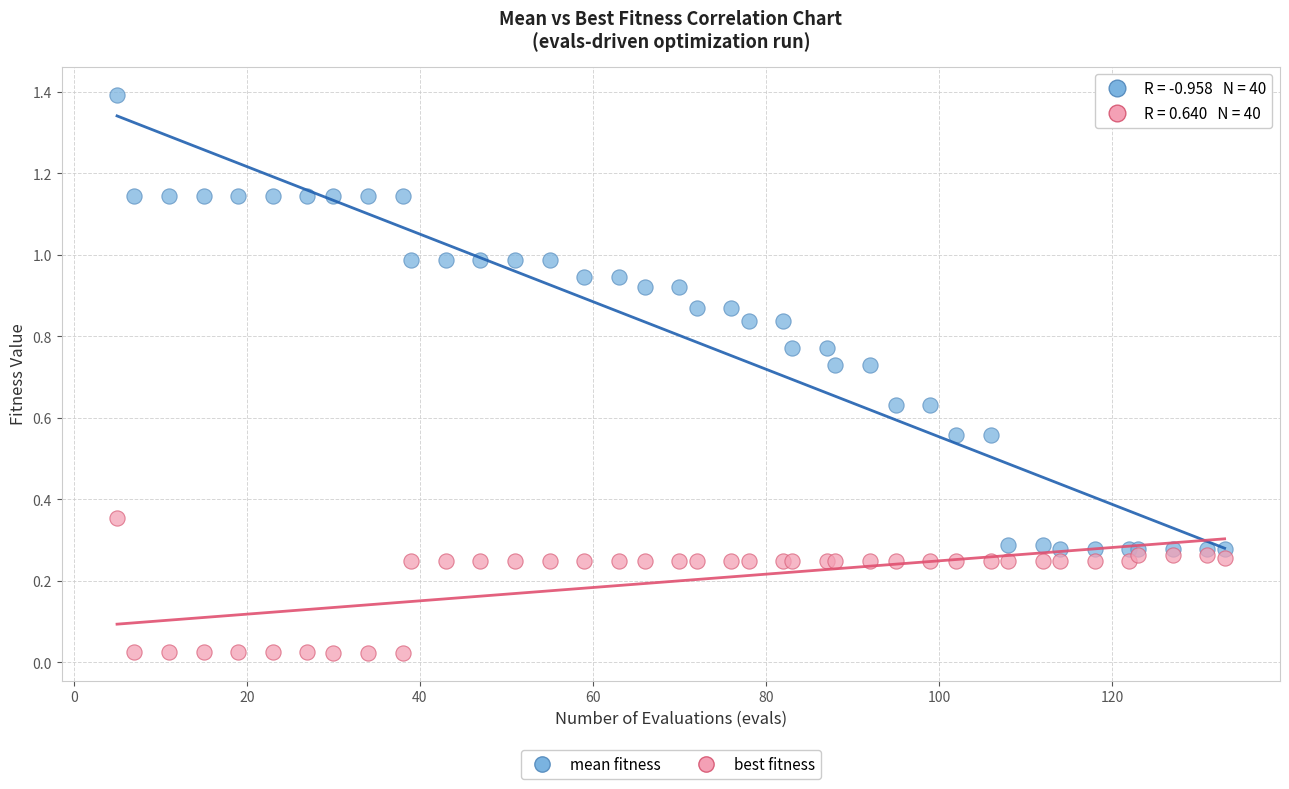

Which series reaches the maximum Y coordinate?

mean fitness